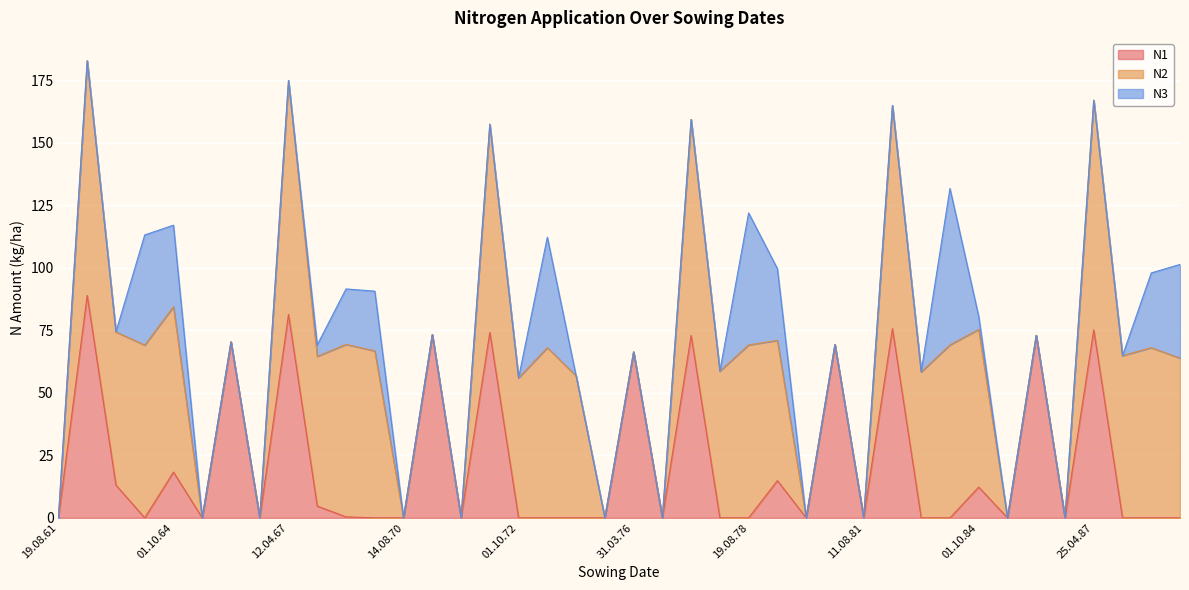

How many values in N3 are above zero?

12